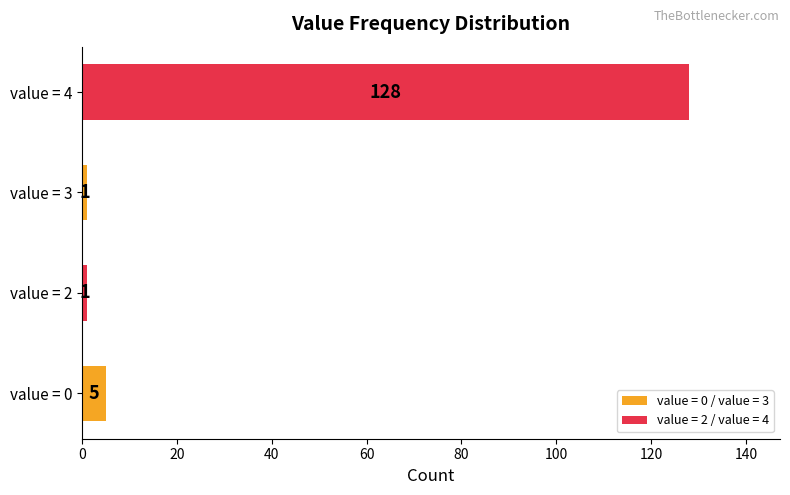

Reading top to bottom, extract all data points from this chart.

128	1	1	5